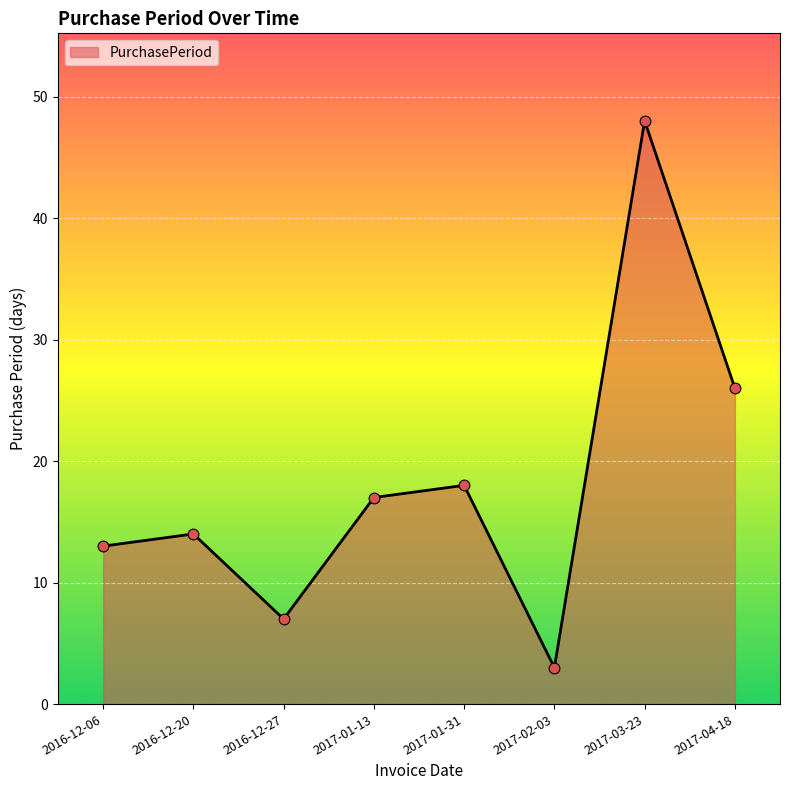

What is the change in value from 2017-03-23 to 2017-04-18?

-22